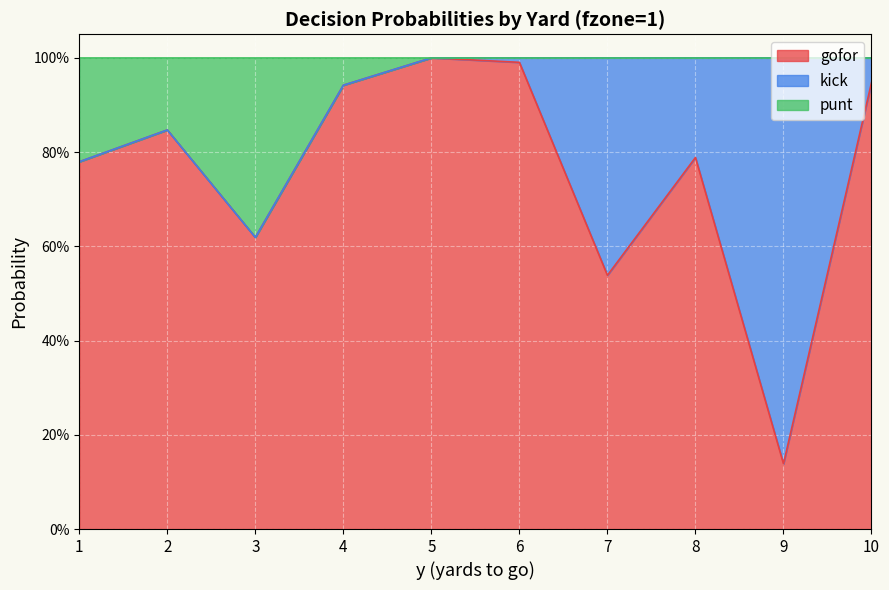

The gofor series shows 1.1 at 8. True or false?

False